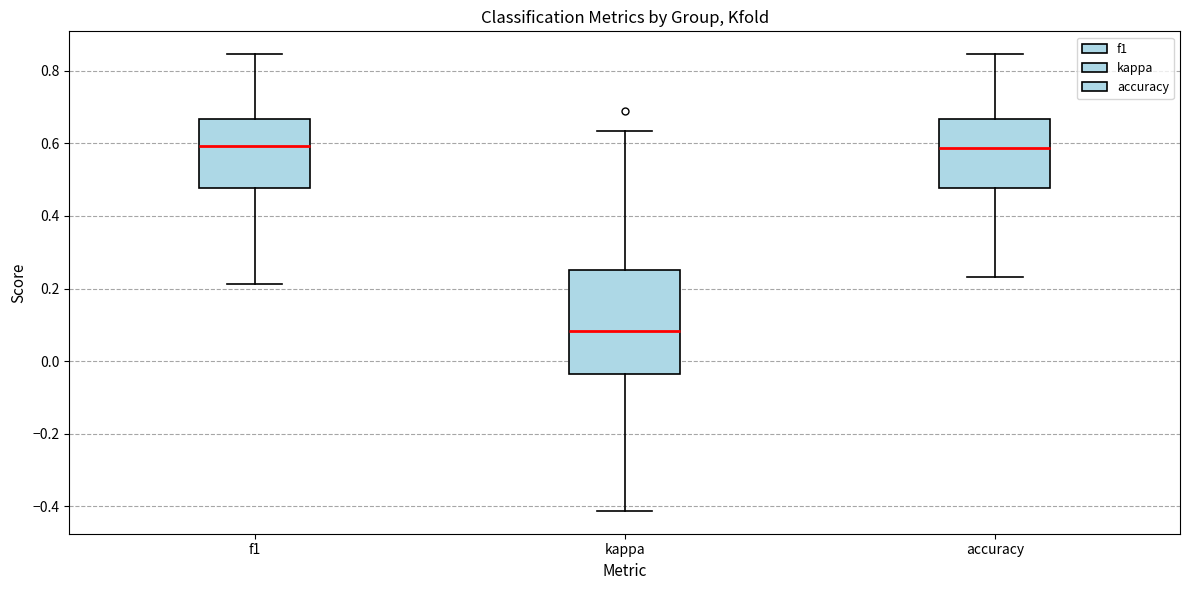

Which box is the tallest, from its lower edge to its upper edge?

kappa